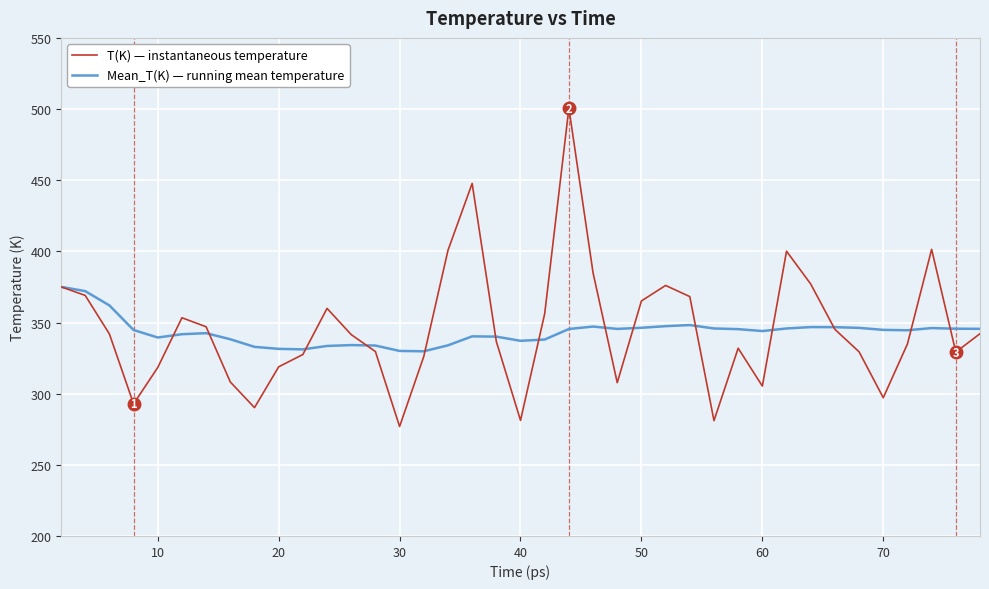

Which series has the widest spread of values?

T(K) — instantaneous temperature